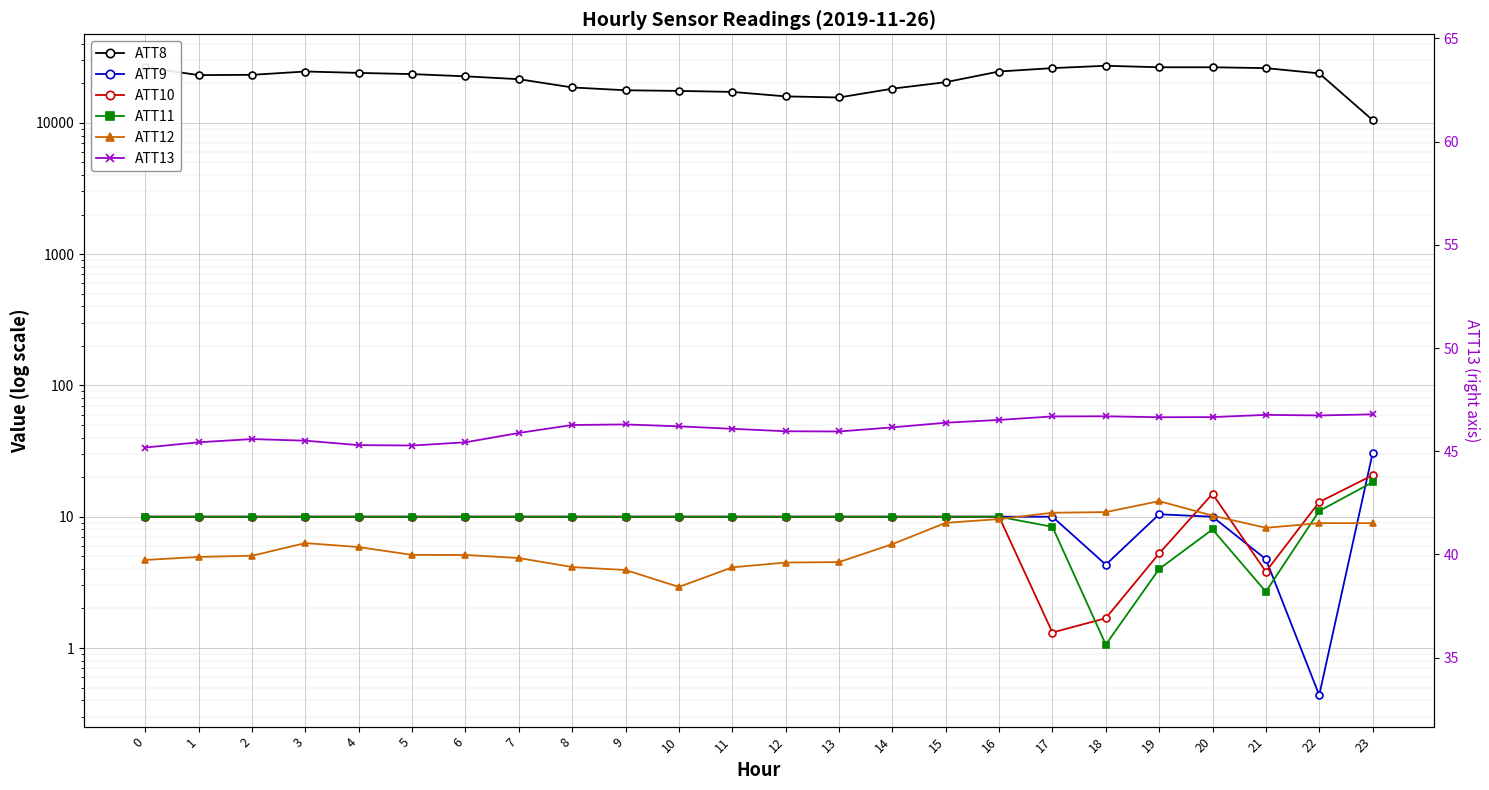

True or false: ATT13 and ATT8 intersect in this chart.

False